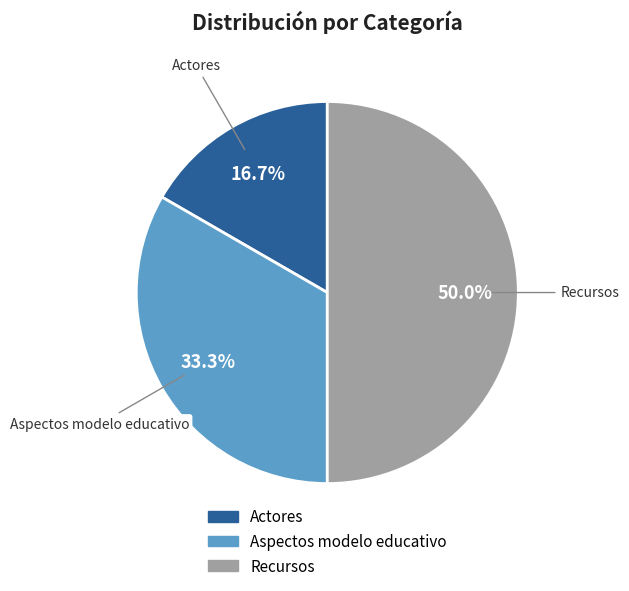

How much of the chart is everything except Actores?

83.3%